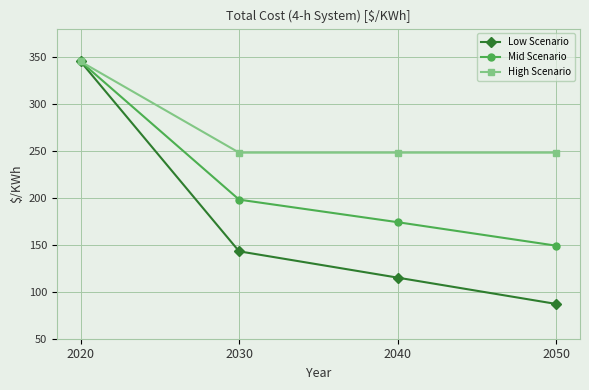

The value of High Scenario at 2040 is 248. True or false?

True